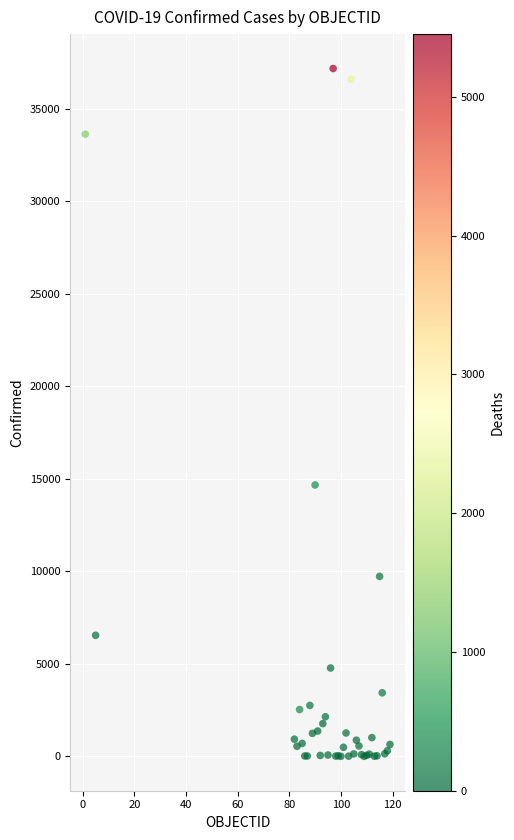

What Y value in the scatter plot is closest to 18594?

14671